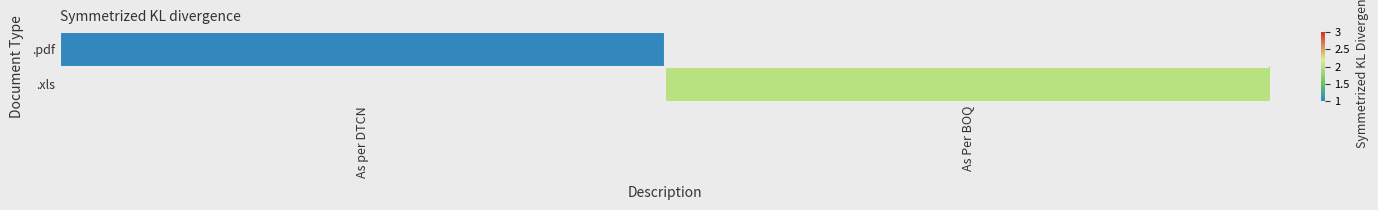

What is the highest value of the .pdf series?

1.0